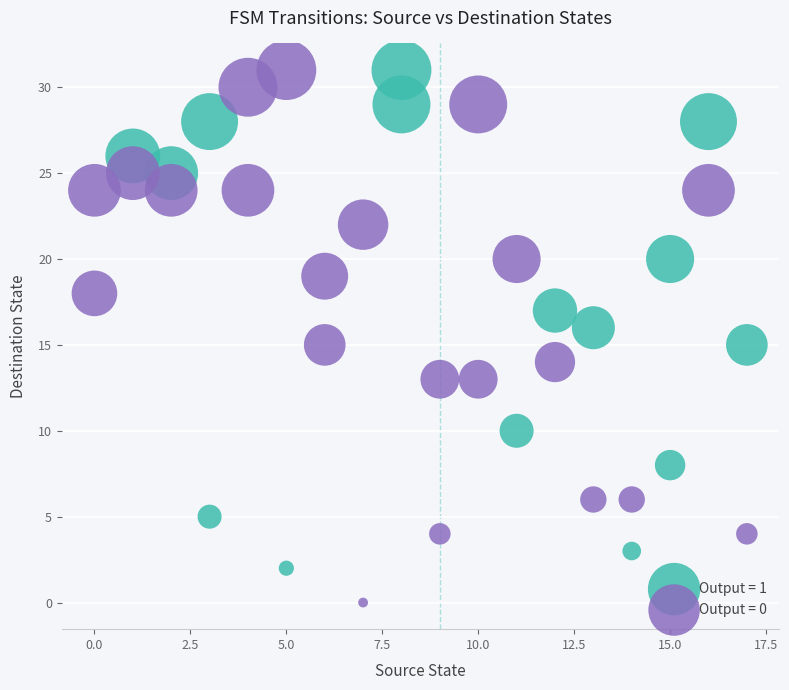

Which series has the widest spread of Y values?

Output = 0